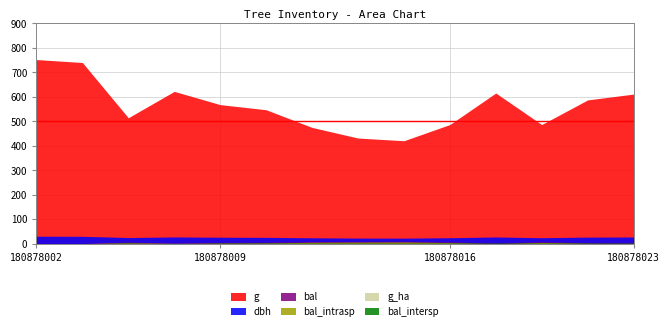

Between 180878002 and 180878017, which series saw the biggest shift?

g